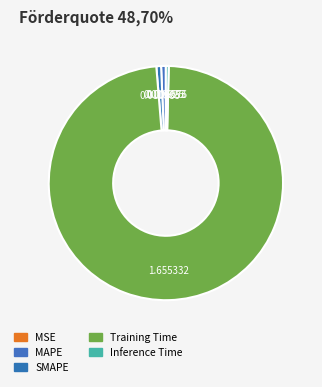

To the nearest percent, what is the difference between the largest and smallest slice percentages?

98%